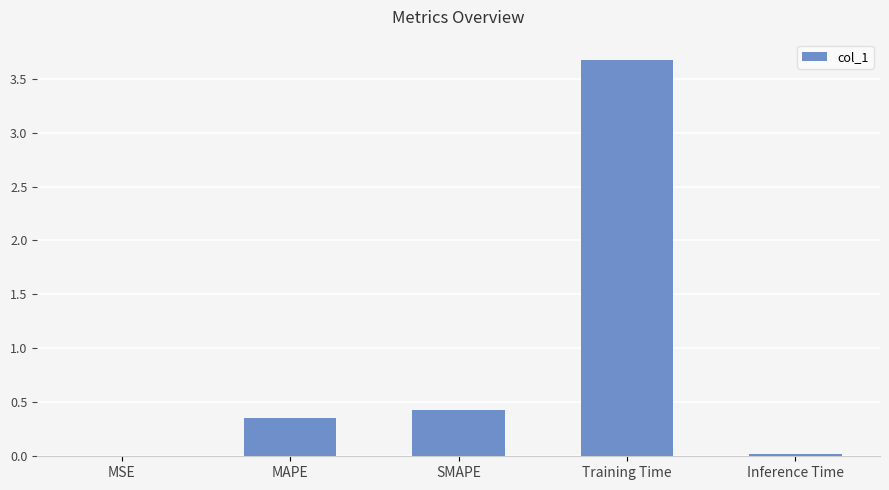

Are the bars horizontal?

No